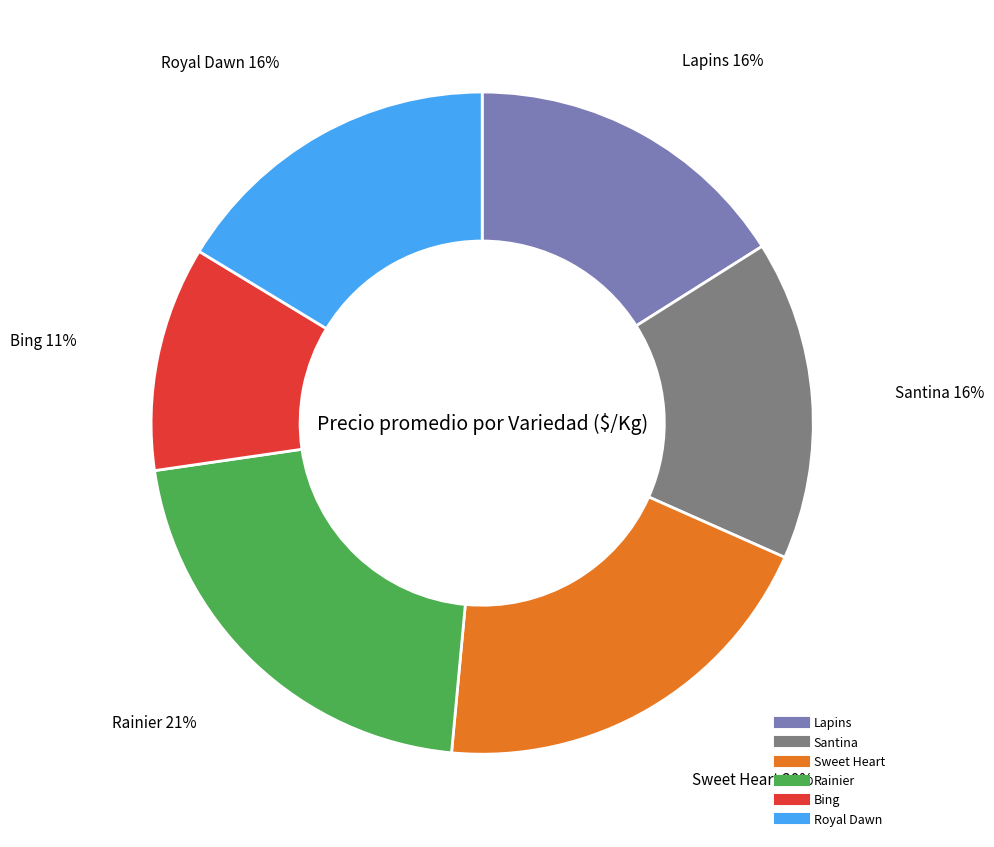

To the nearest percent, what is the difference between the largest and smallest slice percentages?

10%